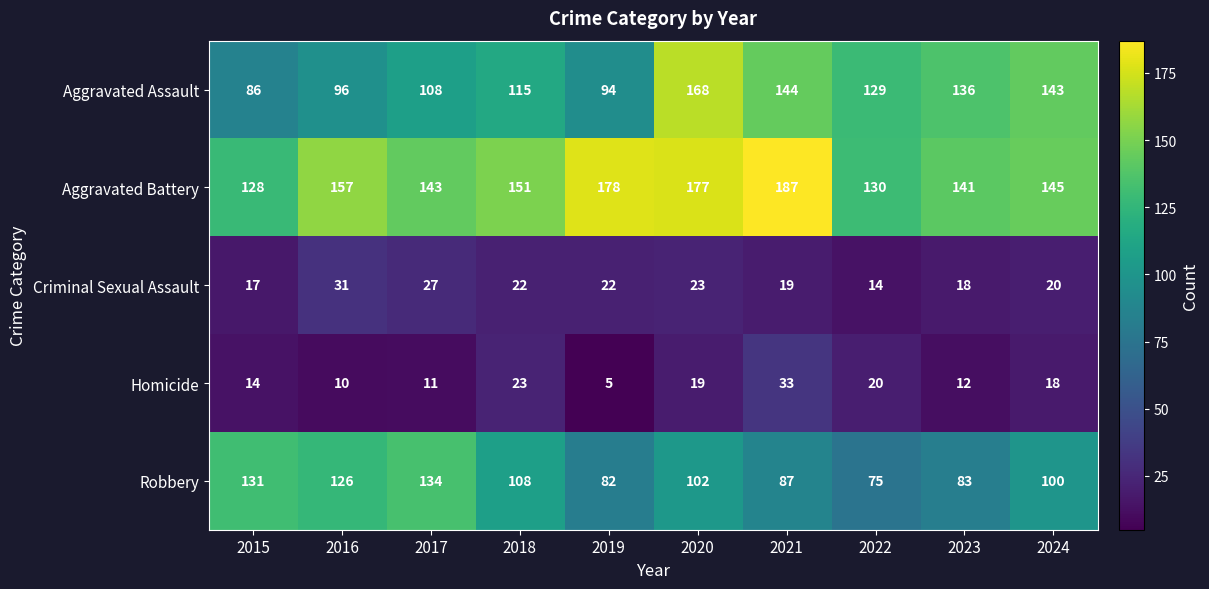

How many data points does each series have?

10